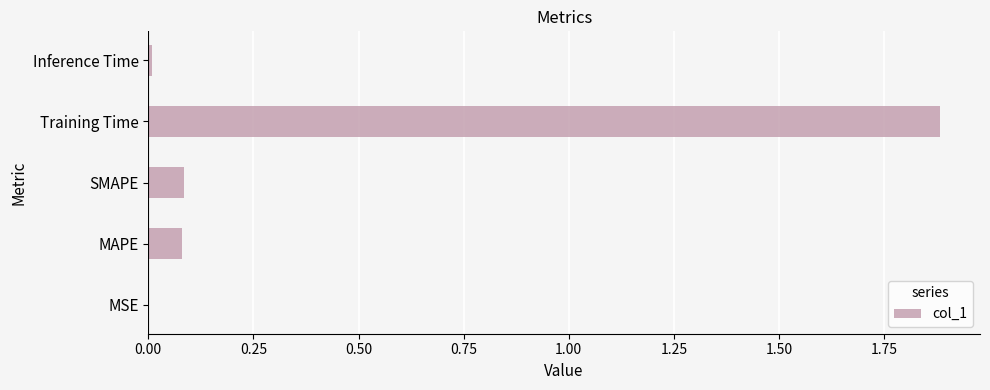

Which has a higher value, Training Time or MAPE?

Training Time